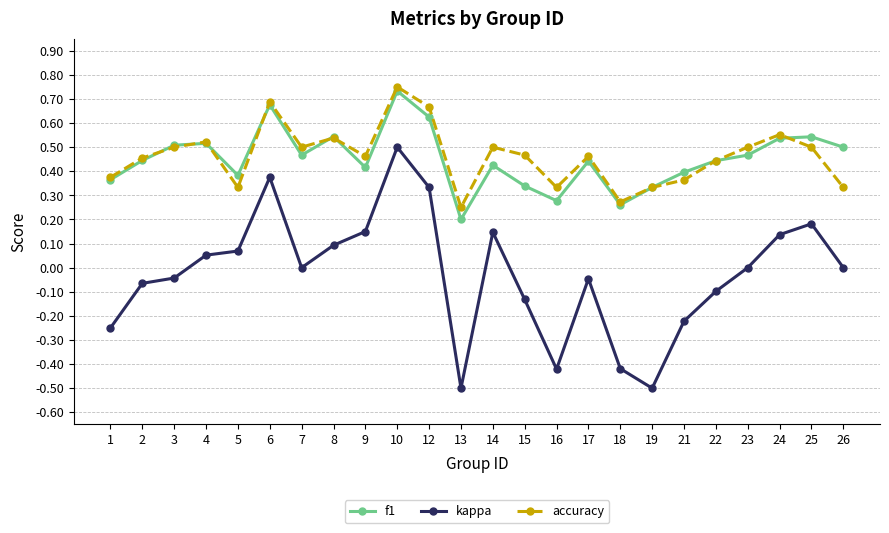

At which category is the sum across all series the highest?

10